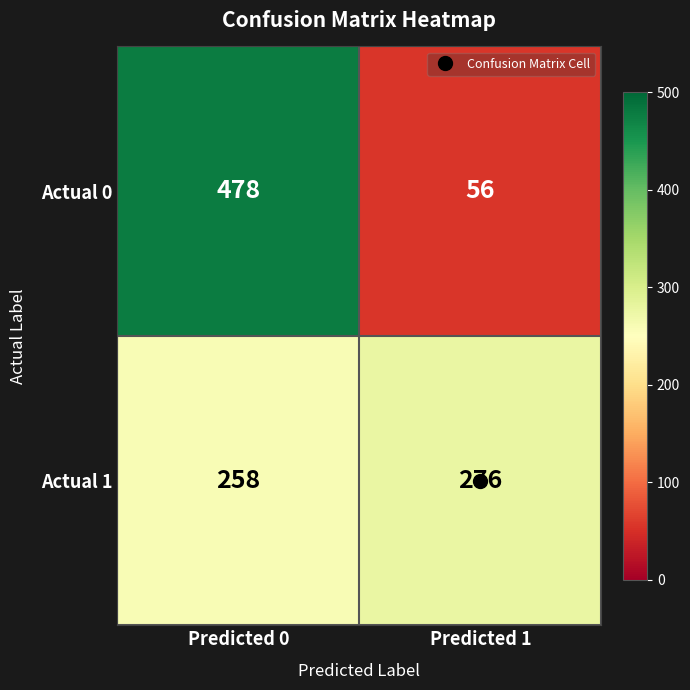

At how many categories does at least one series exceed 282?

1